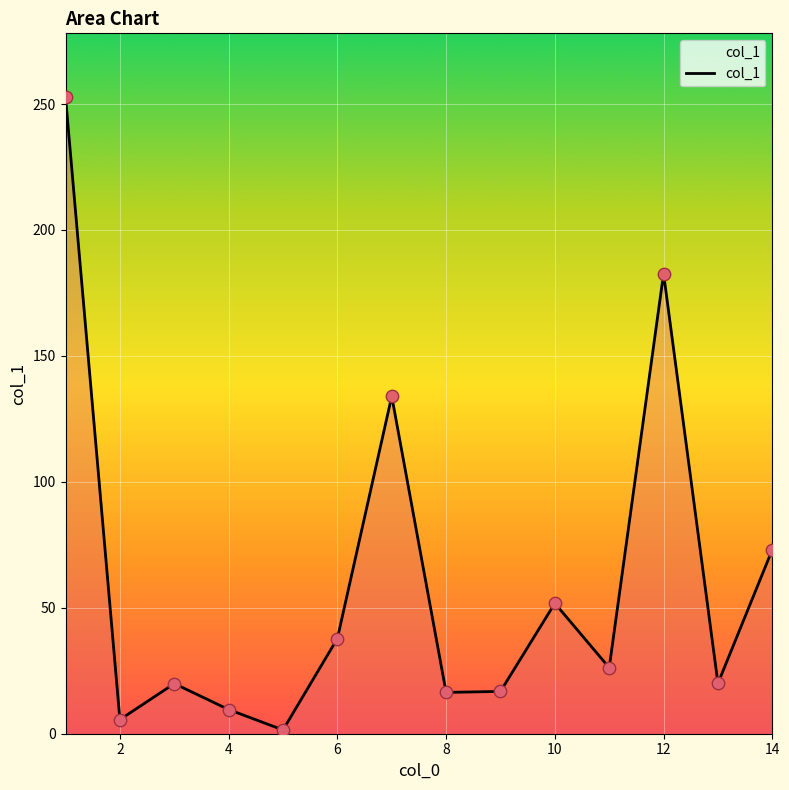

What is the difference between the maximum and minimum values?

251.3